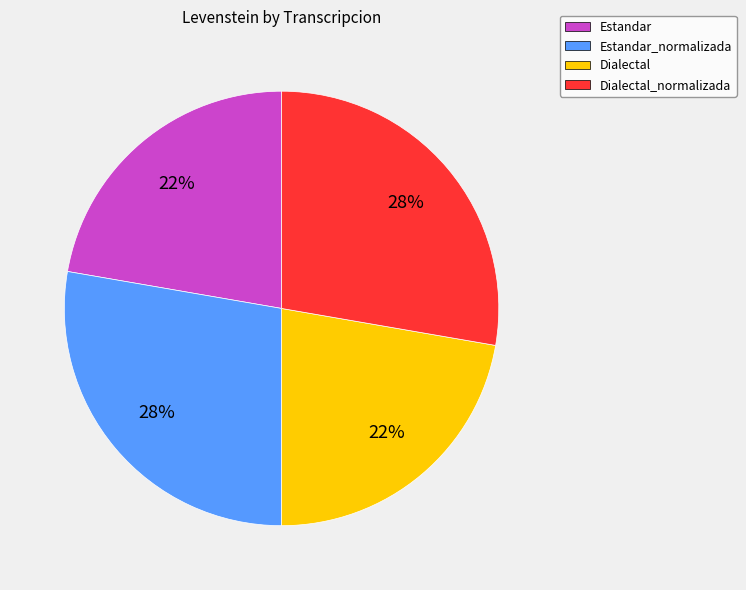

Which has a higher value, Estandar_normalizada or Dialectal?

Estandar_normalizada